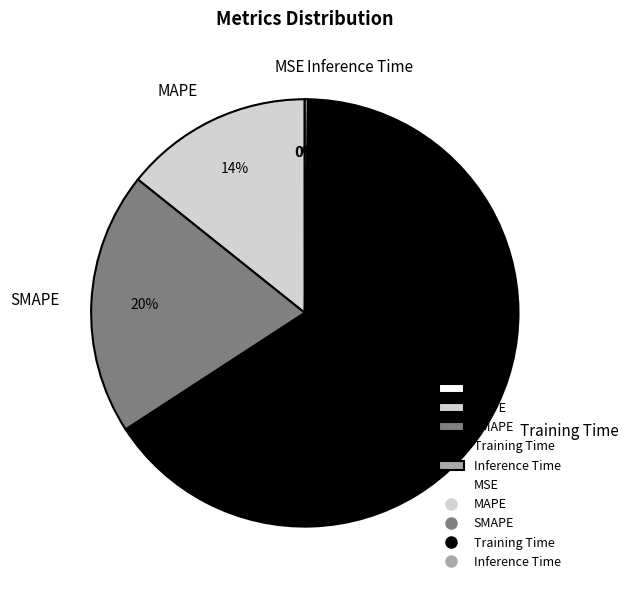

Which has a higher value, MAPE or Training Time?

Training Time